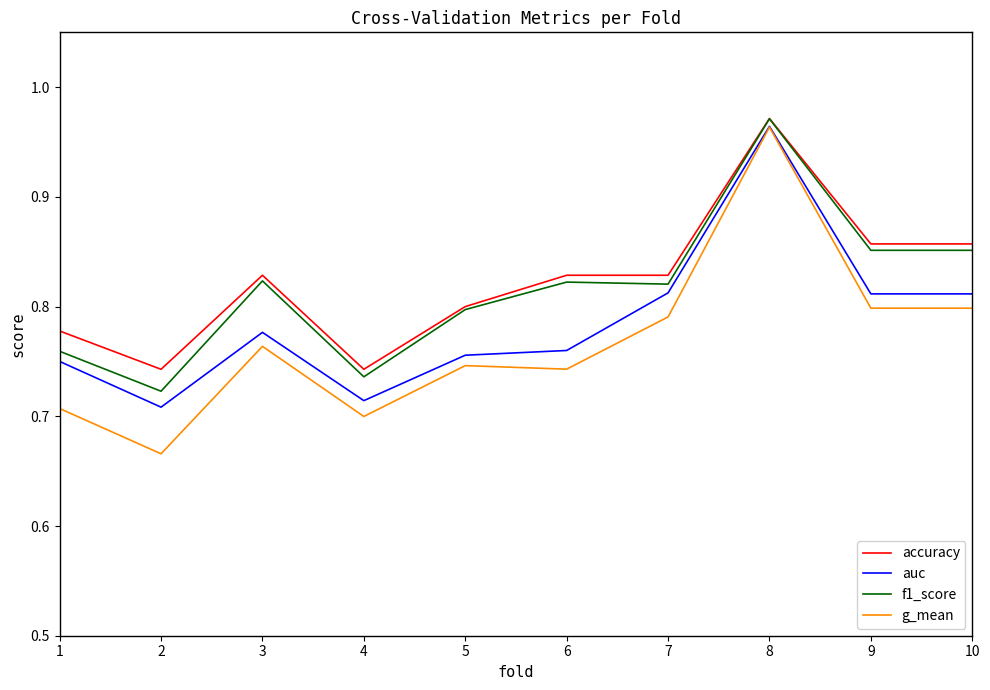

The value of g_mean at 2 is 0.9. True or false?

False